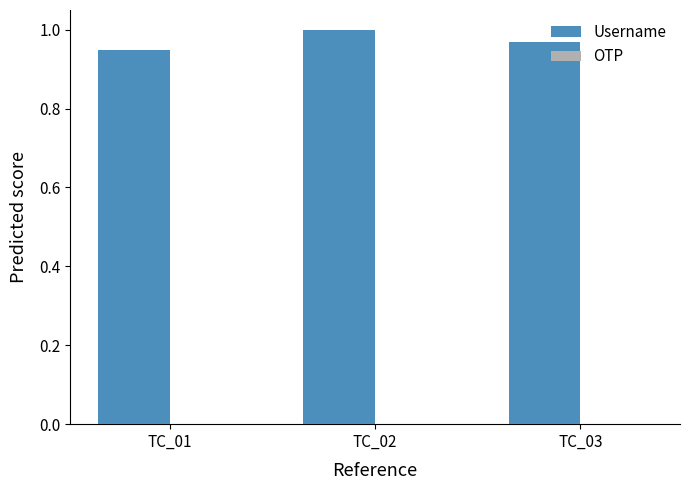

Which series has the largest total across all categories?

Username